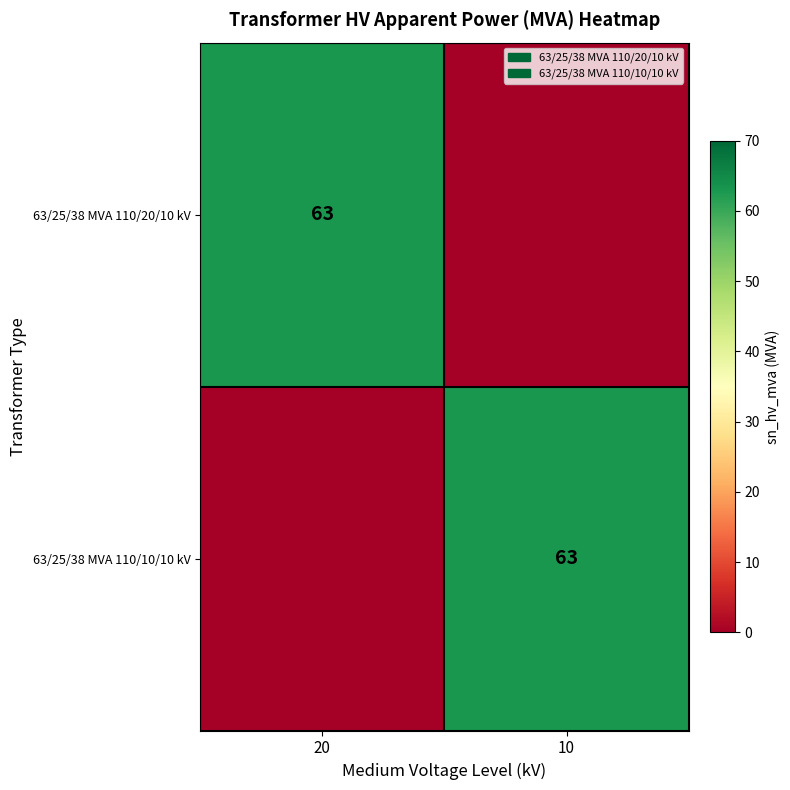

Which category has the highest value across all series?

20